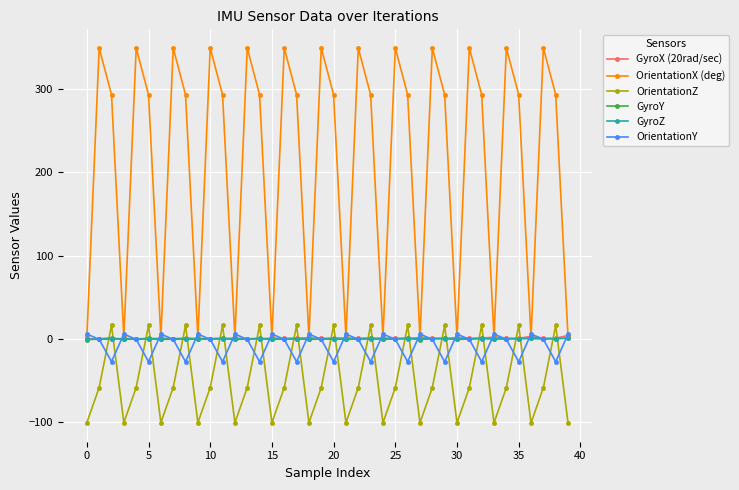

Which series has the widest spread of values?

OrientationX (deg)